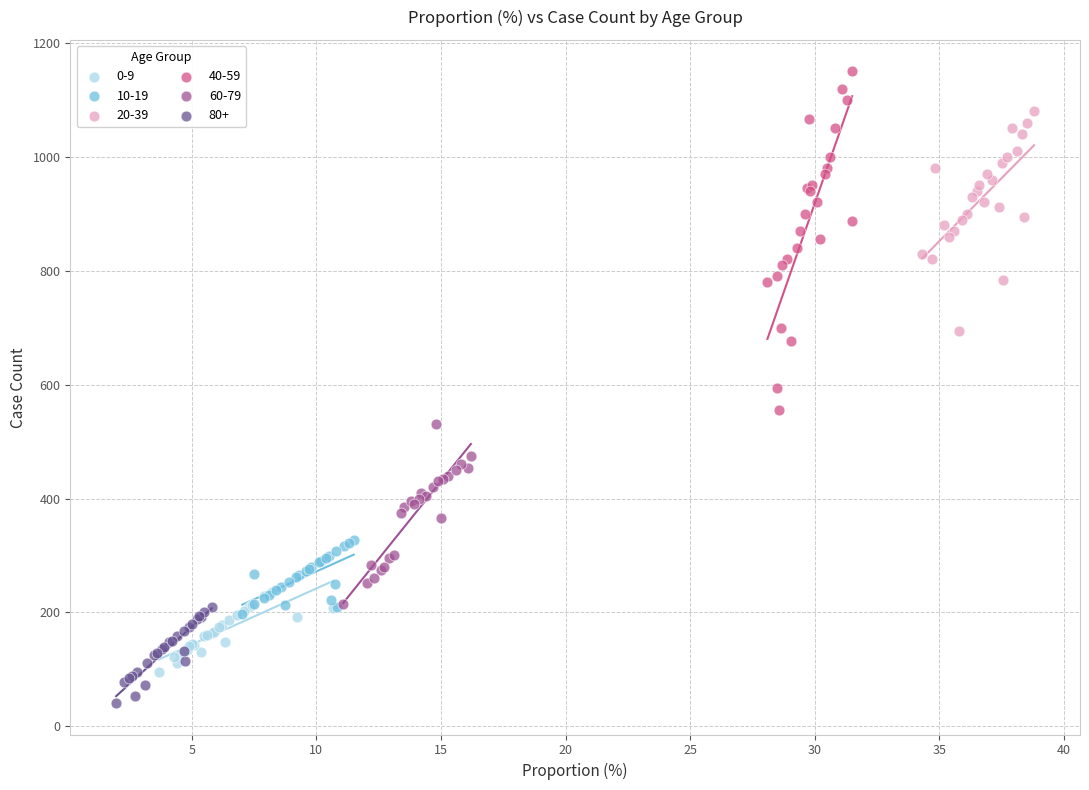

Which series contains the lowest Y value?

80+